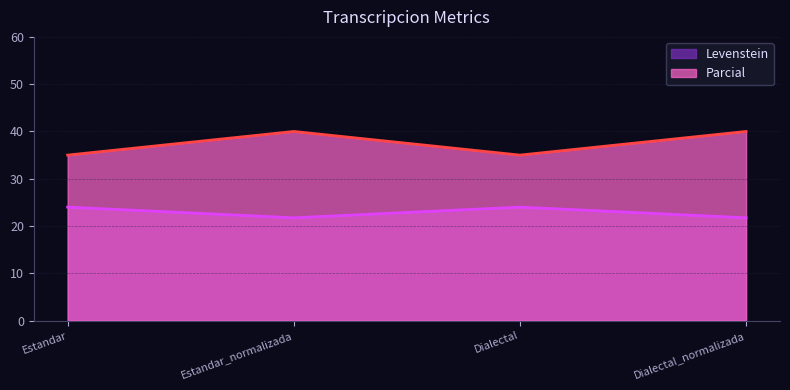

What value does the Levenstein series have at Estandar?

24.0